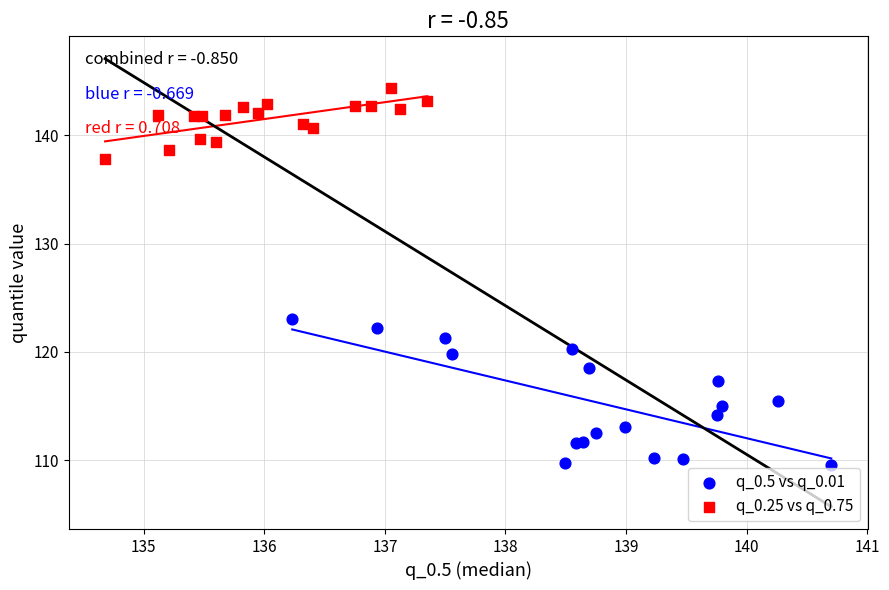

What are all the series names shown in the legend?

q_0.5 vs q_0.01, q_0.25 vs q_0.75